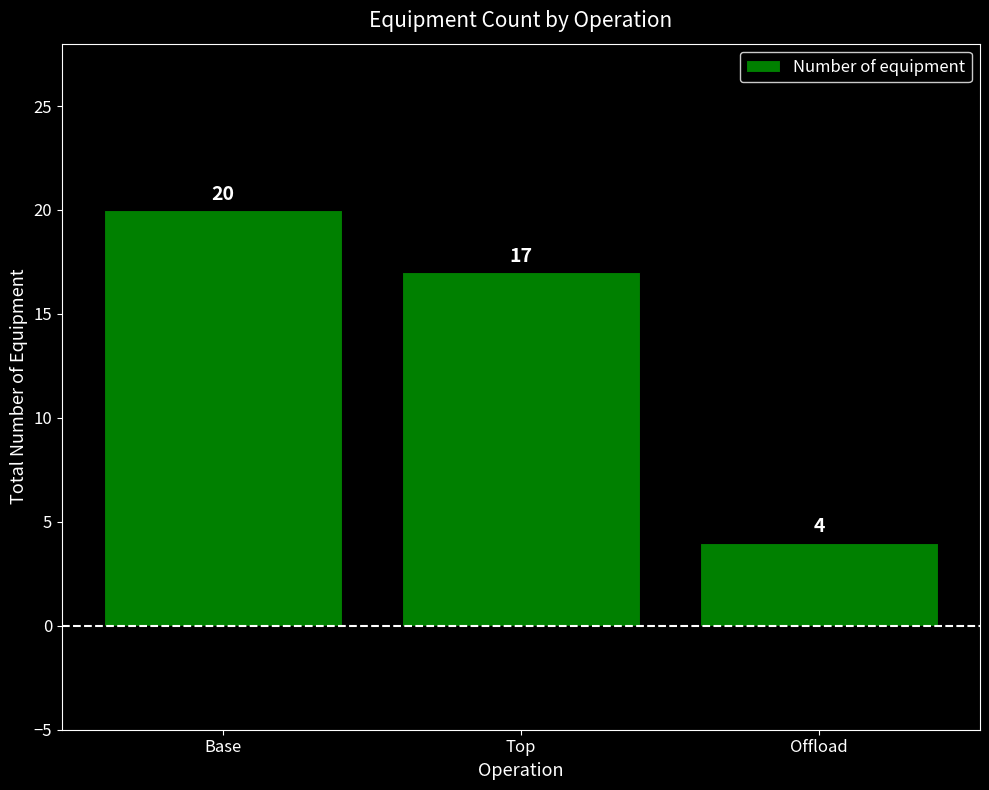

List the labels in order of value, smallest first.

Offload, Top, Base